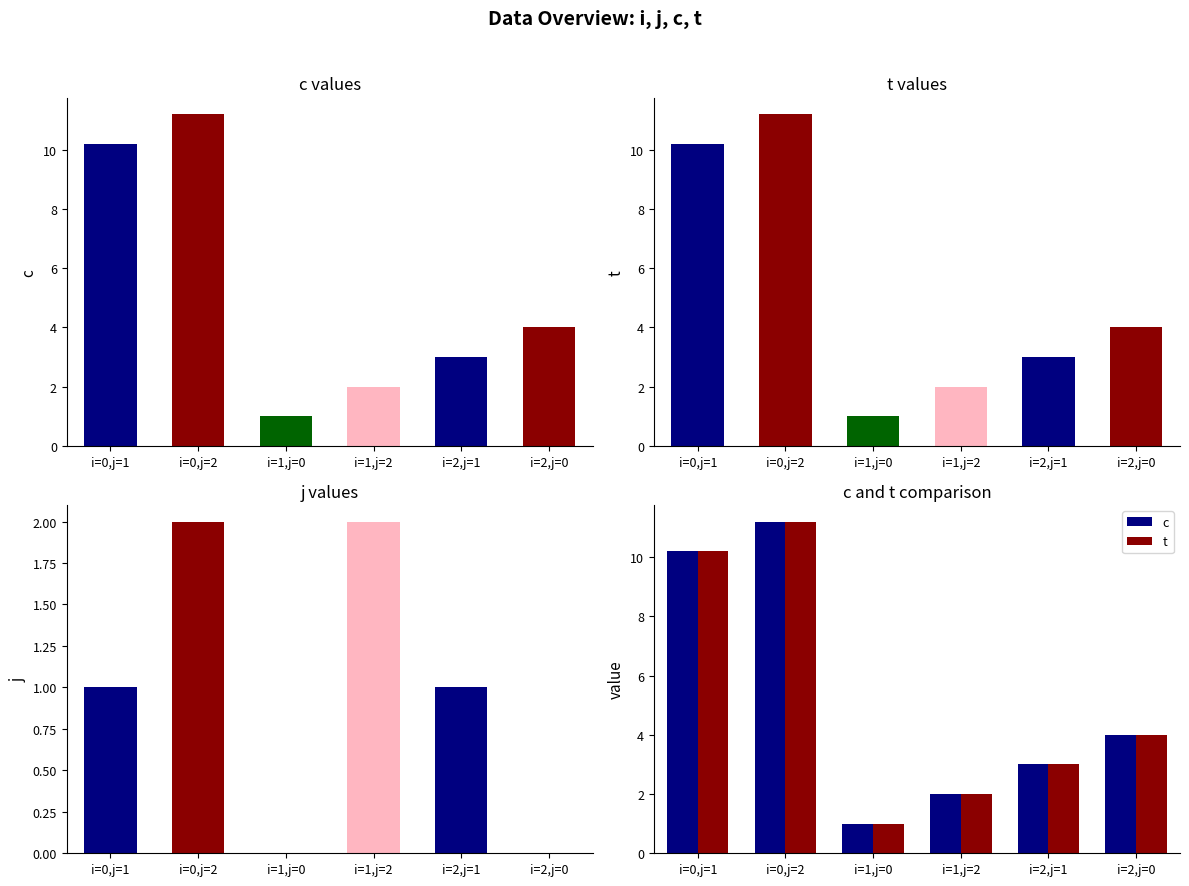

True or false: c has a value of 10.2 at i=0,j=1.

True